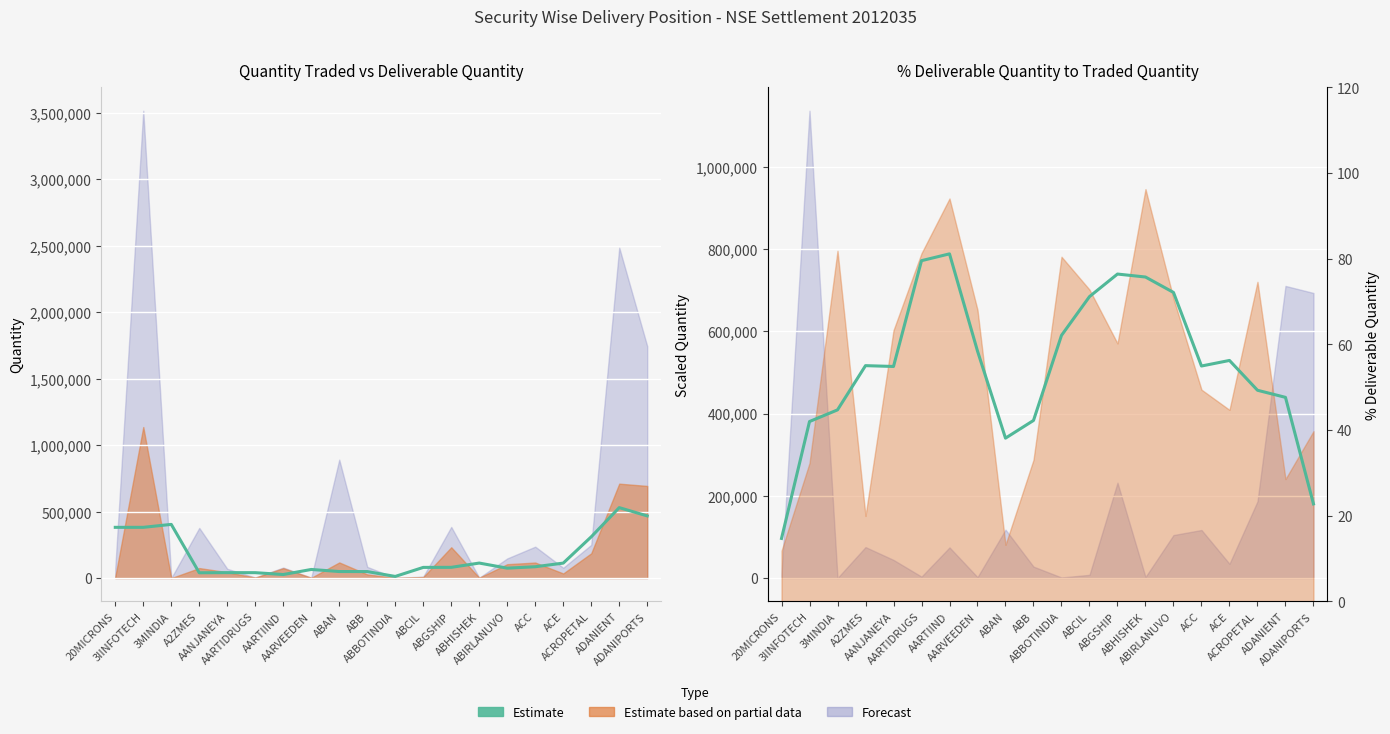

Is it true that Pct Estimate (smoothed) equals 32.9 at ACC?

False